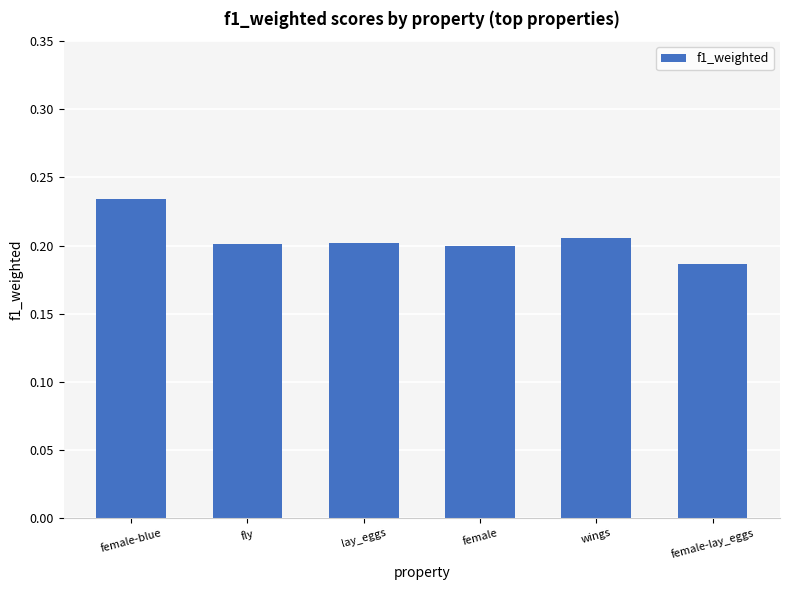

What is the label of the 4th bar from the left?

female